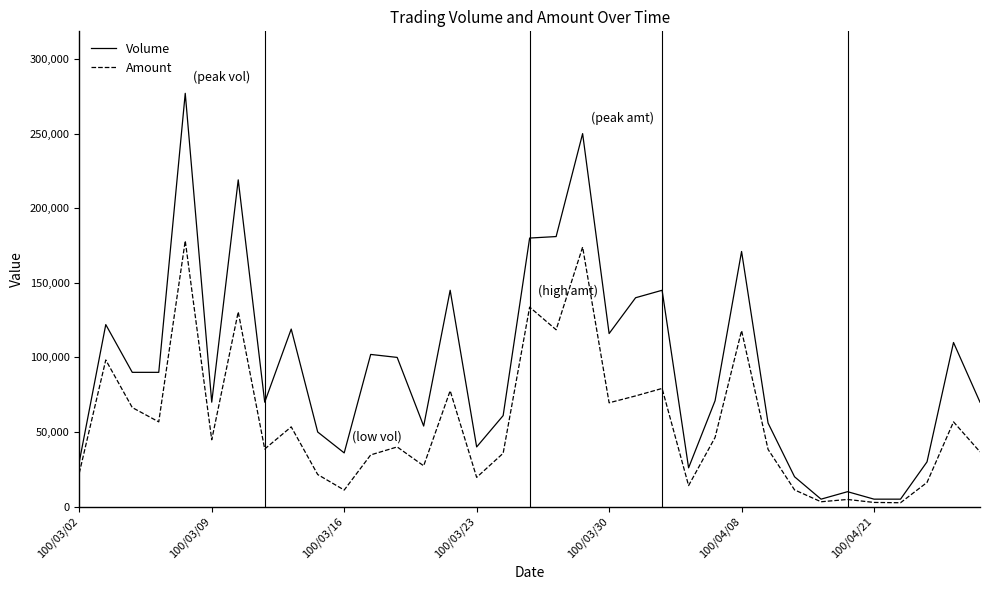

What is the highest value of the Volume series?

277000